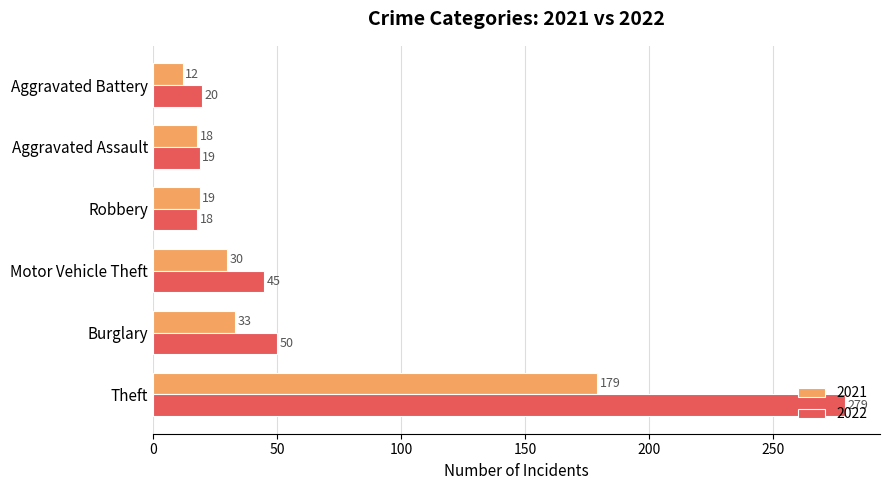

At how many categories does at least one series exceed 125?

1